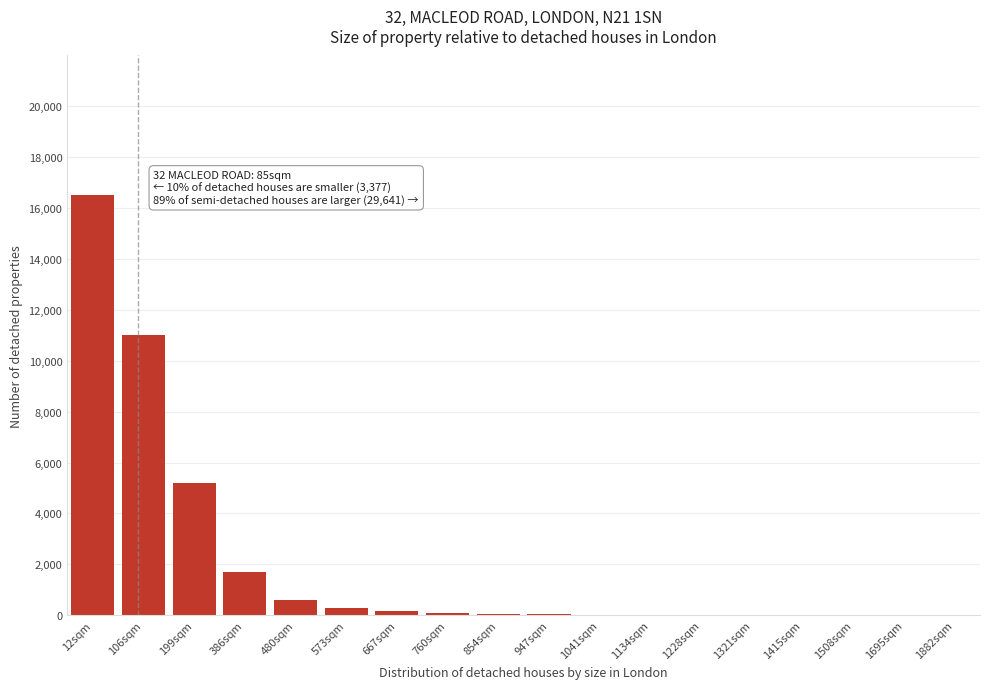

What is the greatest value displayed?

16500